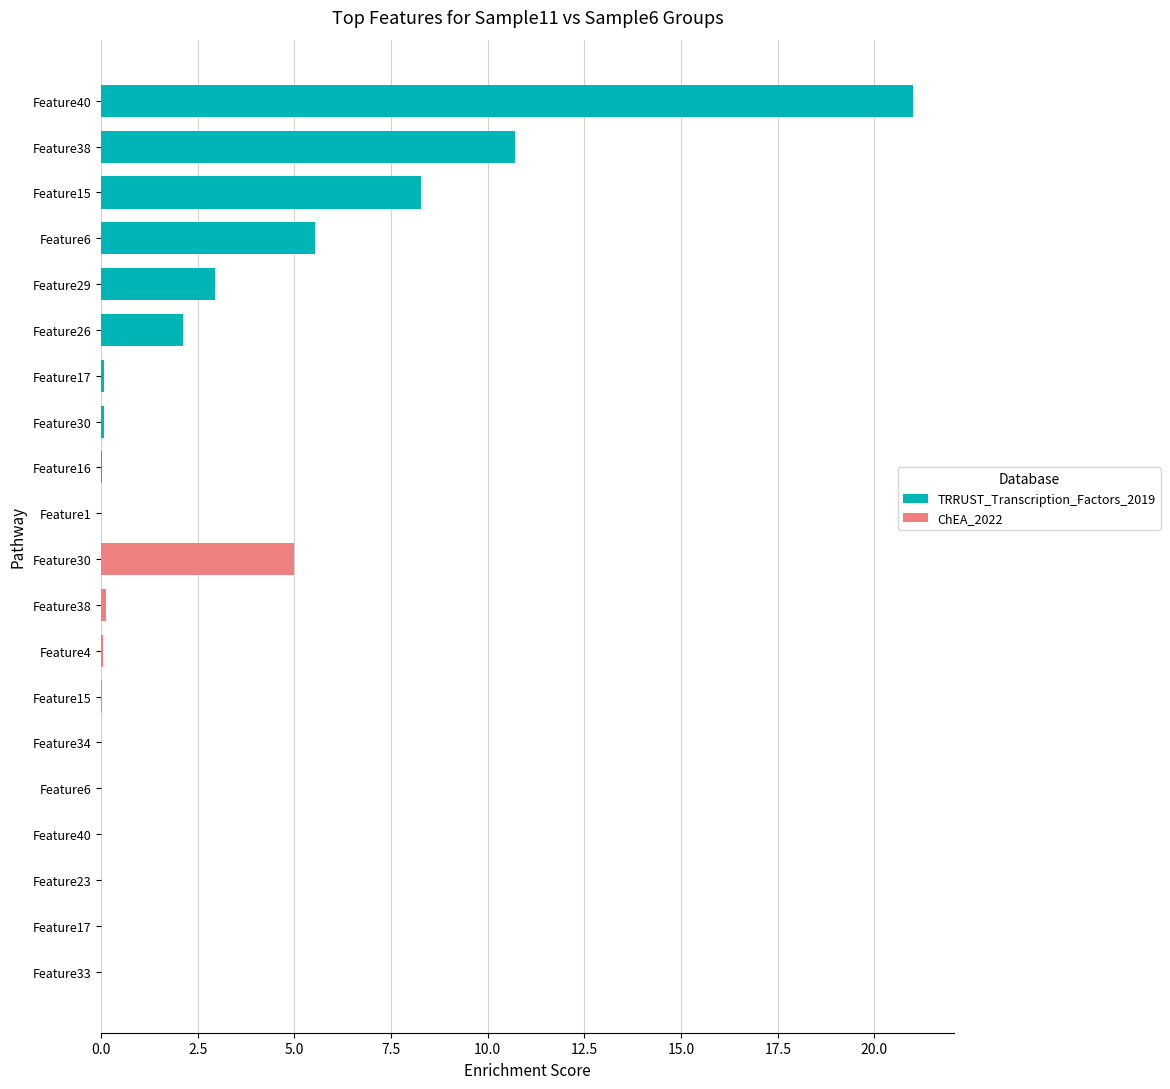

What are all the series names shown in the legend?

TRRUST_Transcription_Factors_2019, ChEA_2022